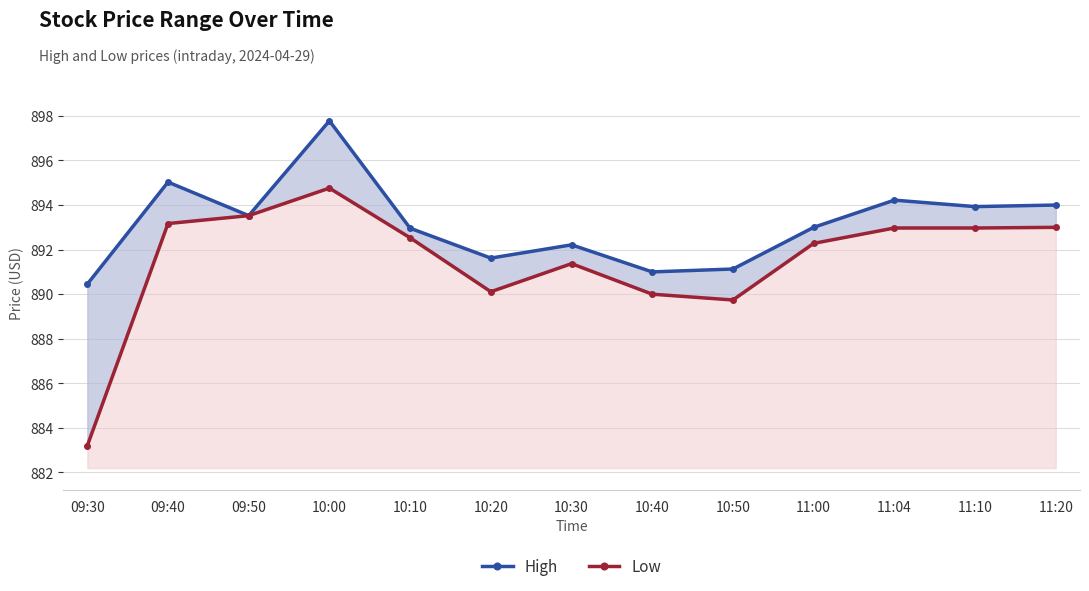

How many distinct data groups are displayed?

2